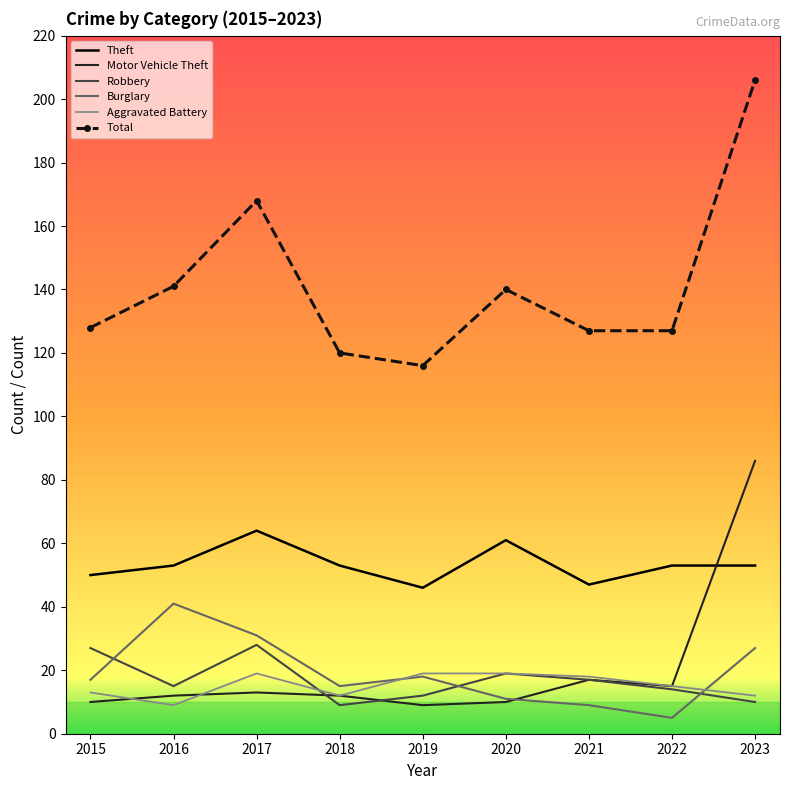

Is it true that Total equals 127 at 2022?

True